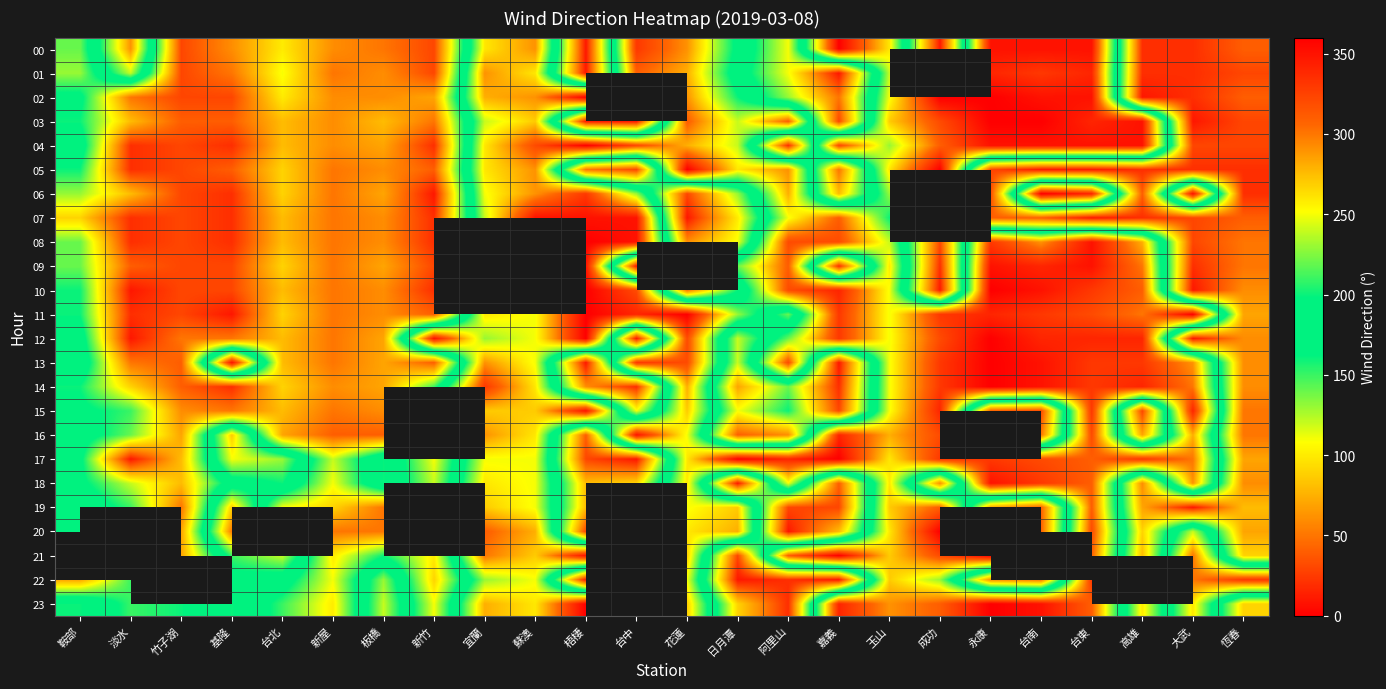

What is the total value across all series at 嘉義?

4170.0